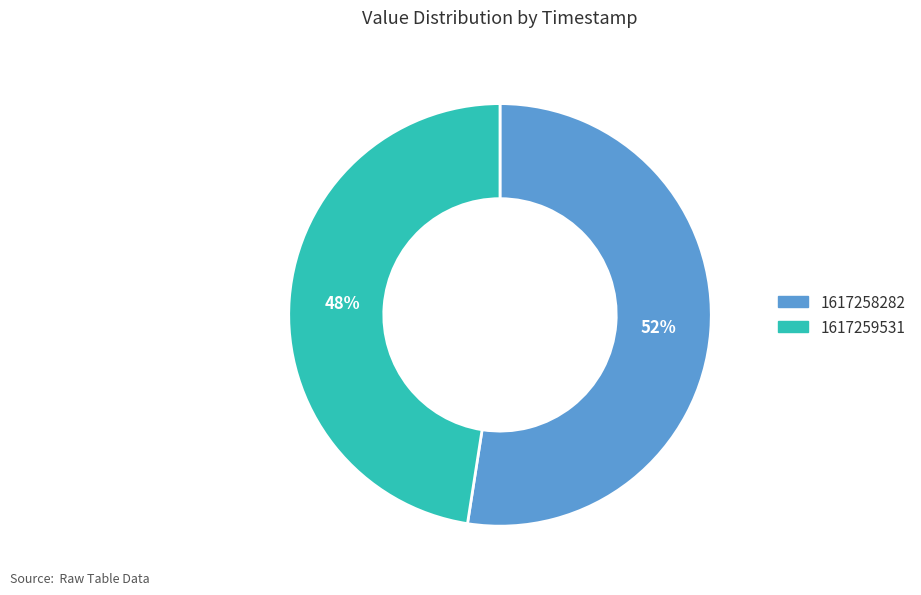

Combined, do 1617258282 and 1617259531 account for over 50%?

Yes